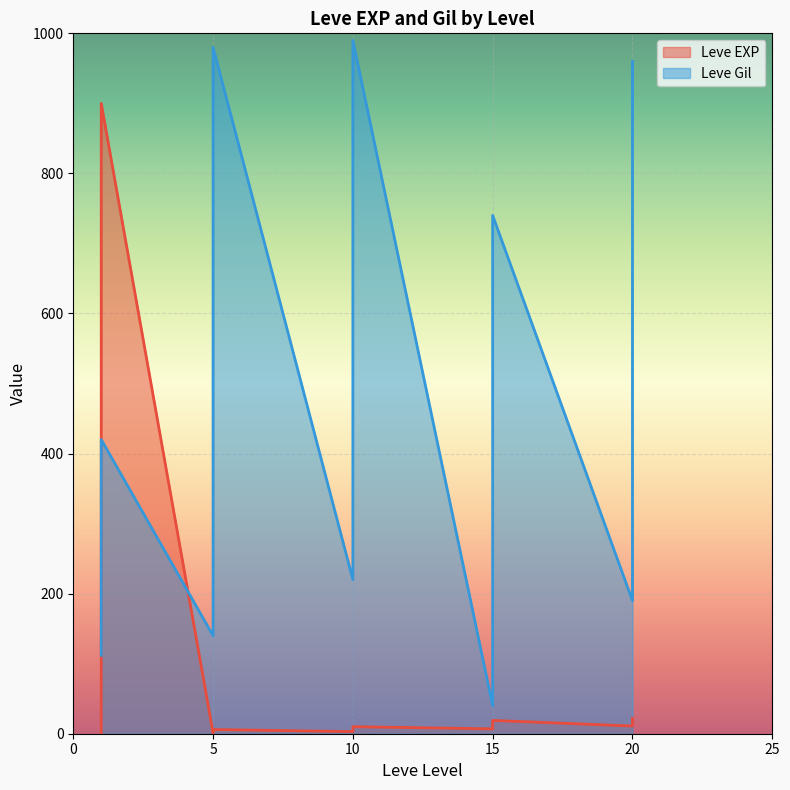

What are all the series names shown in the legend?

Leve EXP, Leve Gil